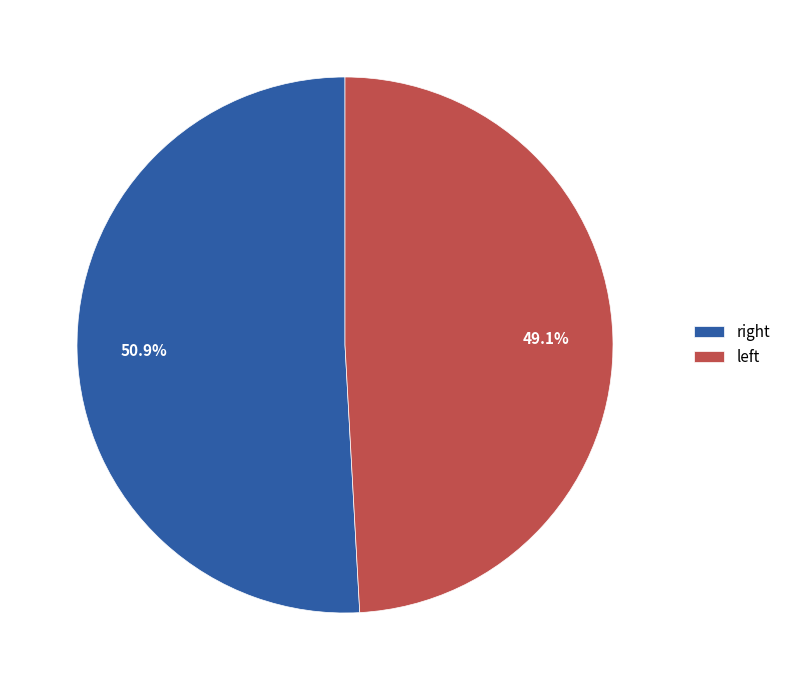

Which category accounts for the majority?

right